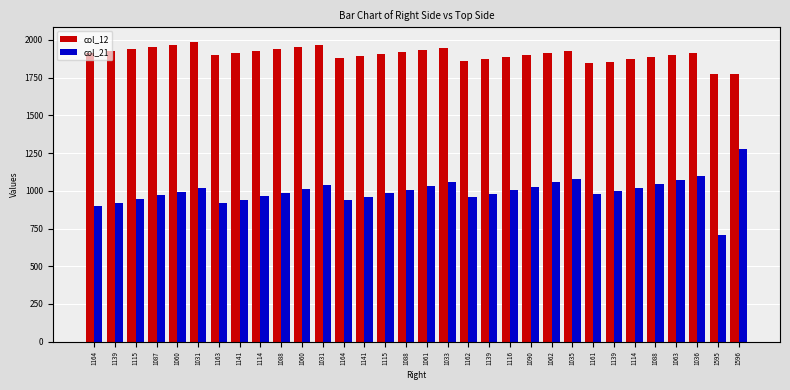

Between 1139 and 1114, which series saw the biggest shift?

col_21